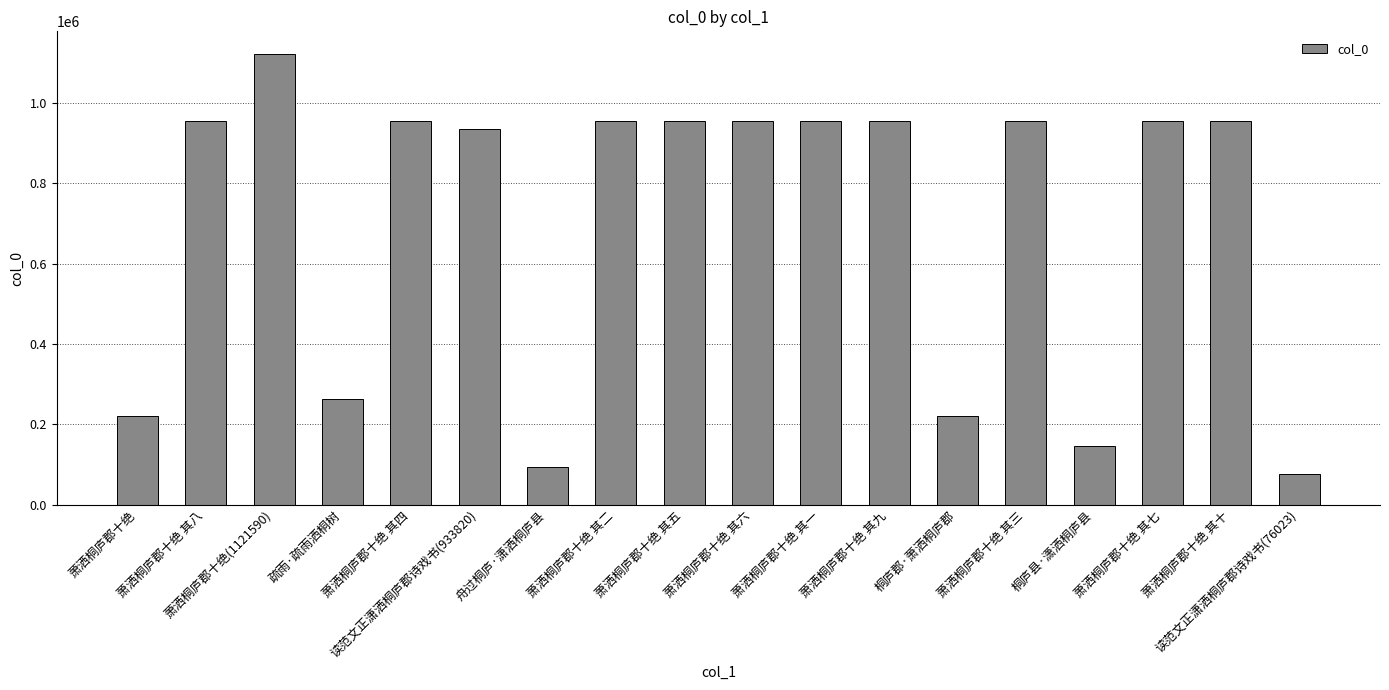

What is the sum of all values?

12630125